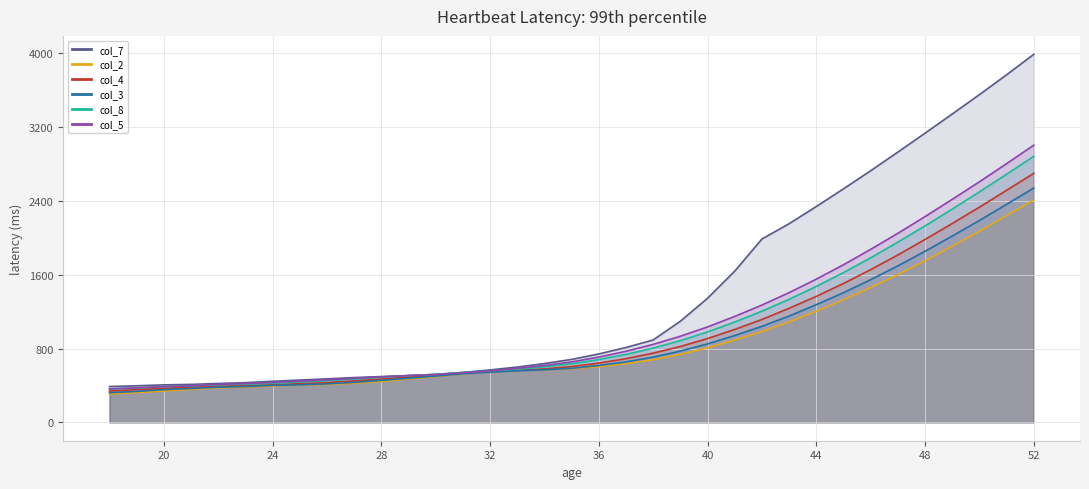

Is it true that col_3 equals 1152 at 43?

True